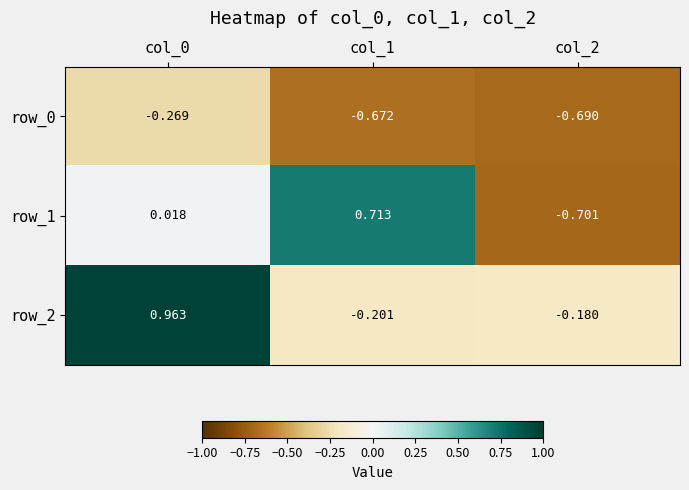

Is the value of row_0 at col_0 greater than the value of row_2 at col_1?

No